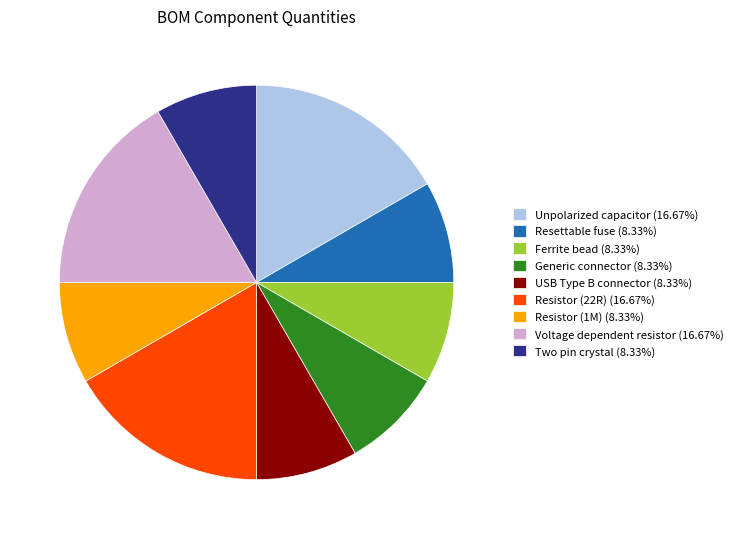

The Two pin crystal slice represents 8% of the pie. True or false?

True